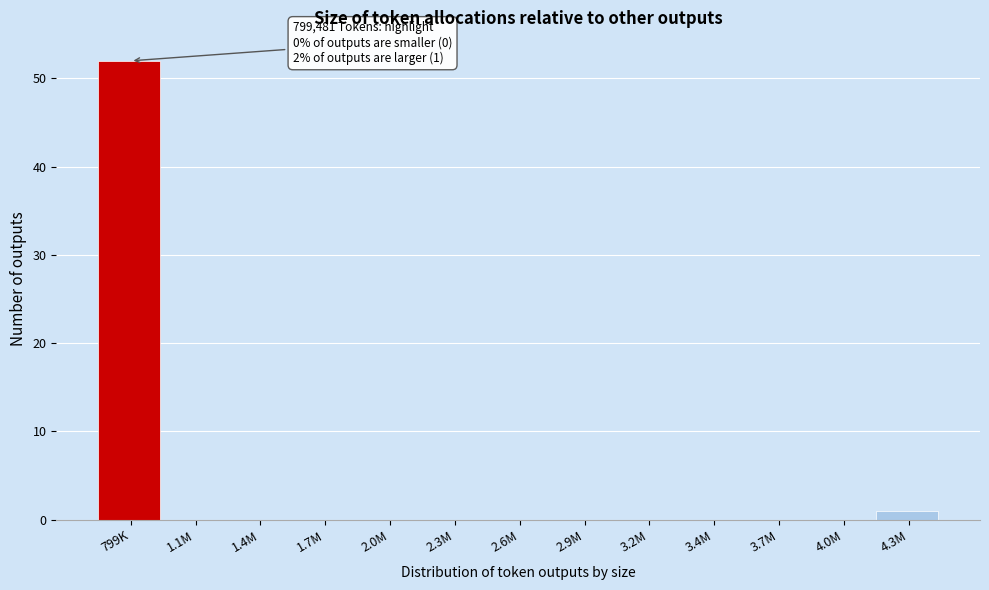

Reading left to right, list all the values displayed in this chart.

799K=52	1.1M=0	1.4M=0	1.7M=0	2.0M=0	2.3M=0	2.6M=0	2.9M=0	3.2M=0	3.4M=0	3.7M=0	4.0M=0	4.3M=1